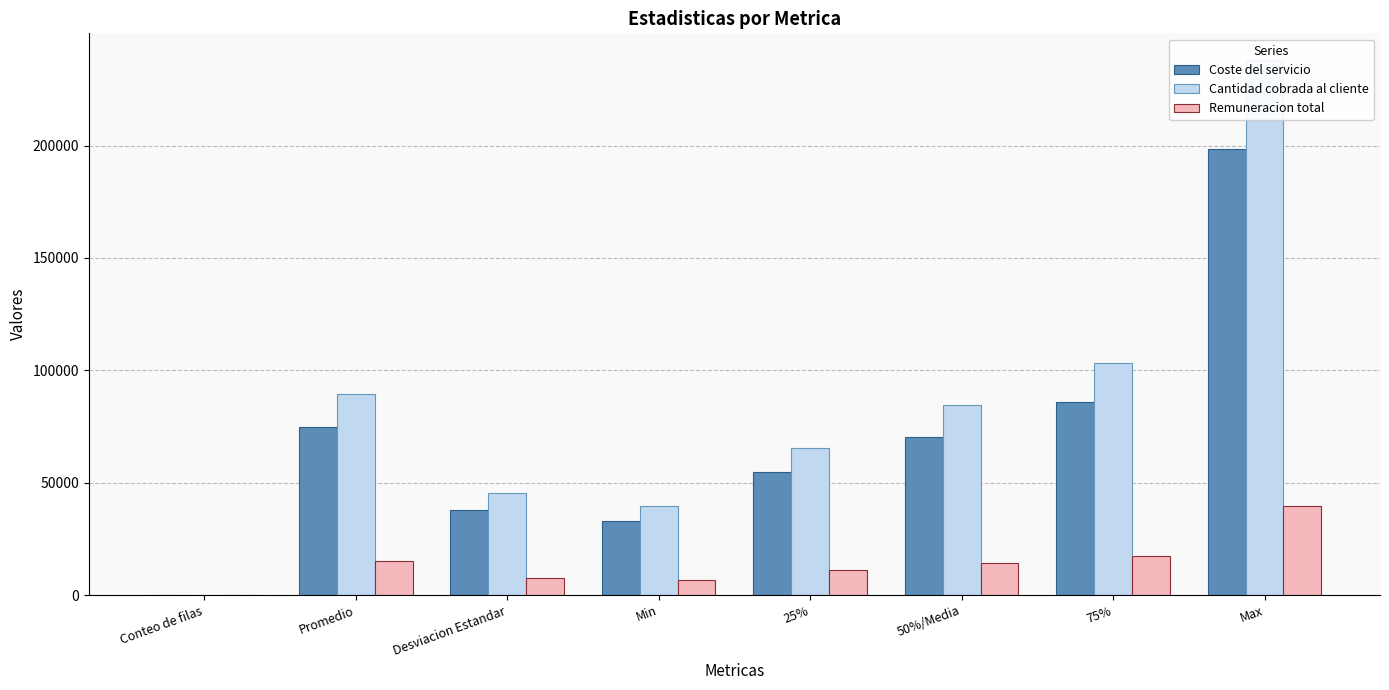

Read the Cantidad cobrada al cliente value at Min.

39486.0